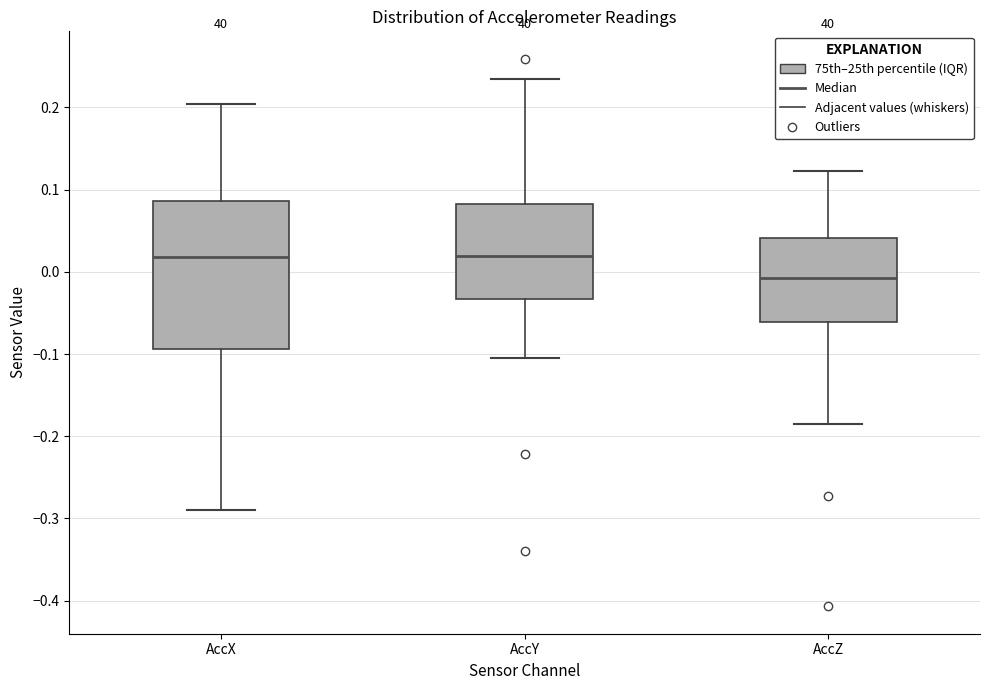

Reading left to right, transcribe this box plot: for each box, give where its median line is, the range the box spans, and where its two whiskers end, as read against the y-axis. The values are not printed on the chart, so give them approximately, as read against the axis.

AccX: median 0.02, box -0.09 to 0.09, whiskers -0.29 to 0.20
AccY: median 0.02, box -0.03 to 0.08, whiskers -0.10 to 0.23
AccZ: median -0.01, box -0.06 to 0.04, whiskers -0.18 to 0.12